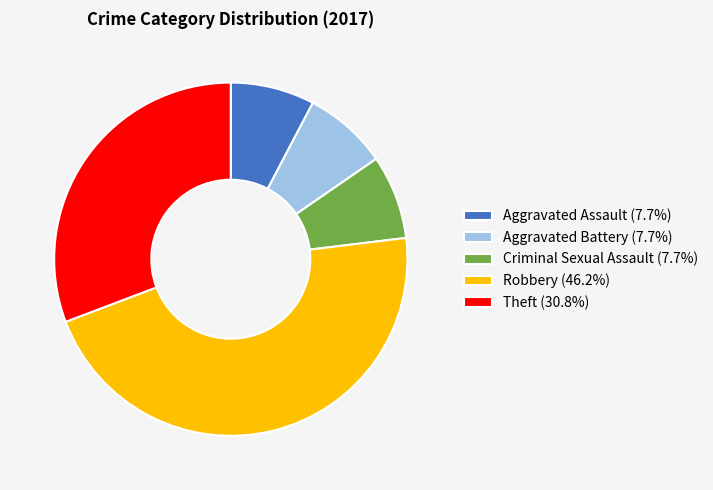

Does Aggravated Assault (7.7%) represent more than half of the total?

No